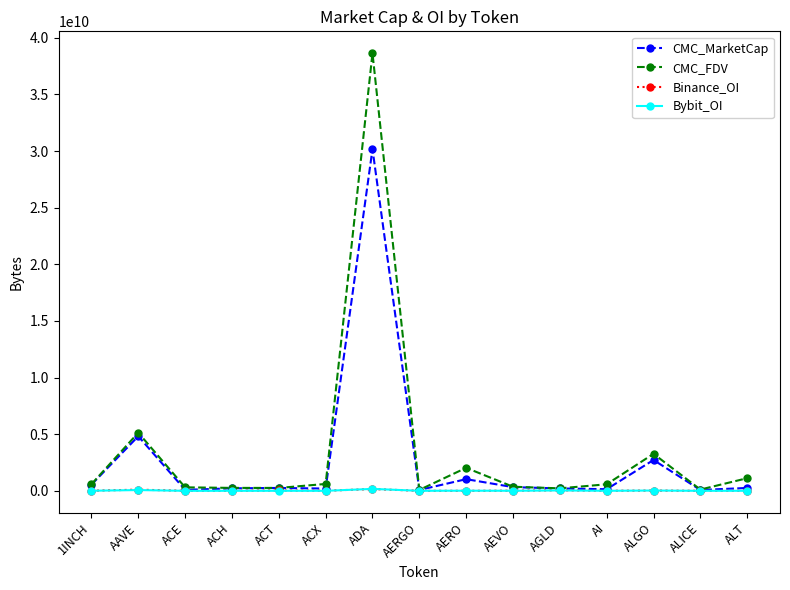

Is it true that CMC_MarketCap equals 222308931.5 at ACH?

True